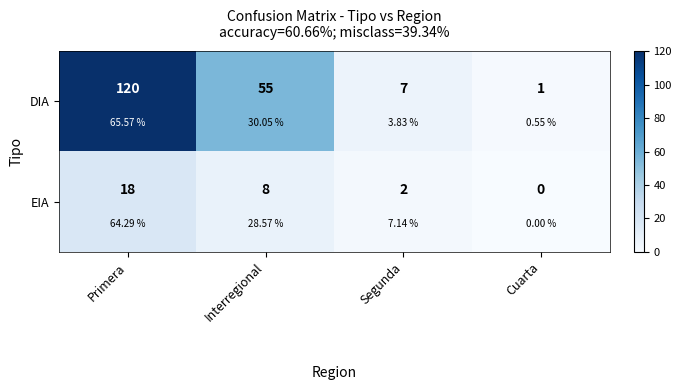

How many categories are shown in the chart?

4